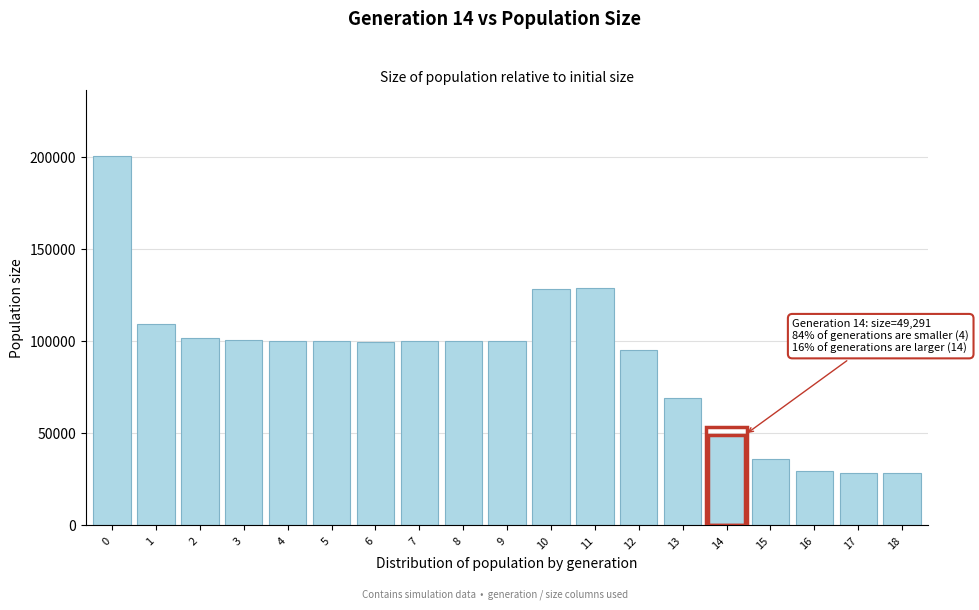

What is the change in value from 0 to 9?

-100282